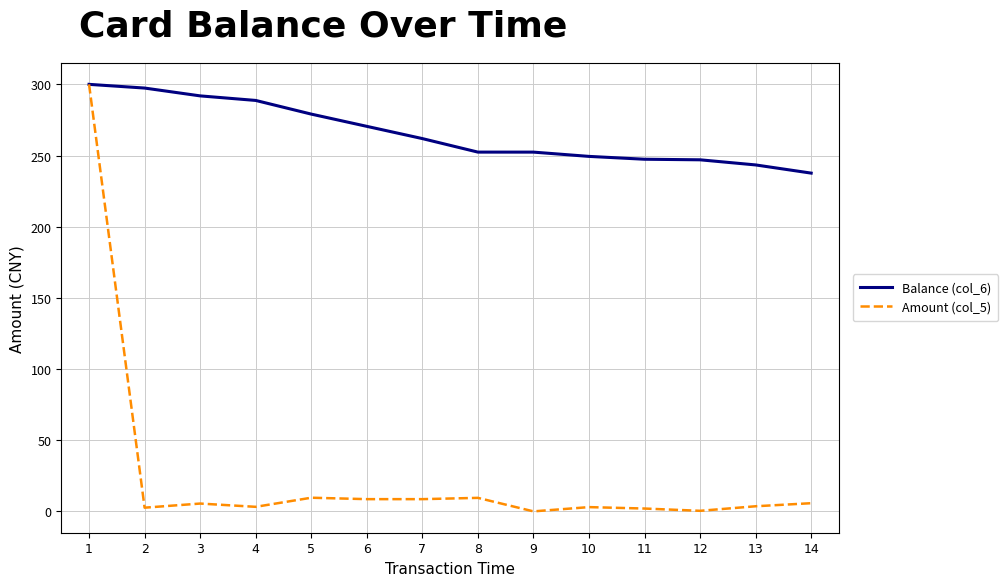

At which label is Amount (col_5) closest to 150?

5